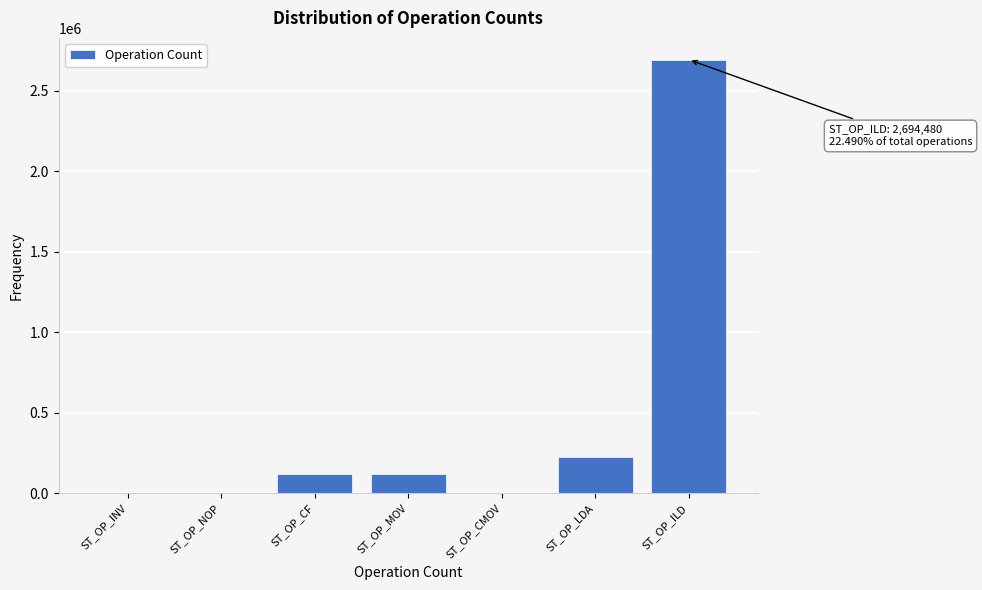

True or false: the data shows 3924532 at ST_OP_ILD.

False